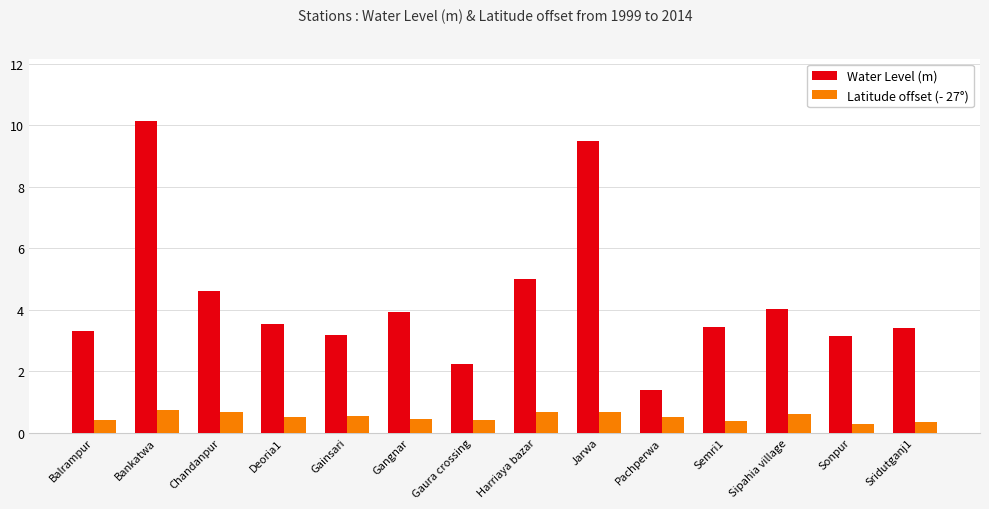

What are all the series names shown in the legend?

Water Level (m), Latitude offset (- 27°)